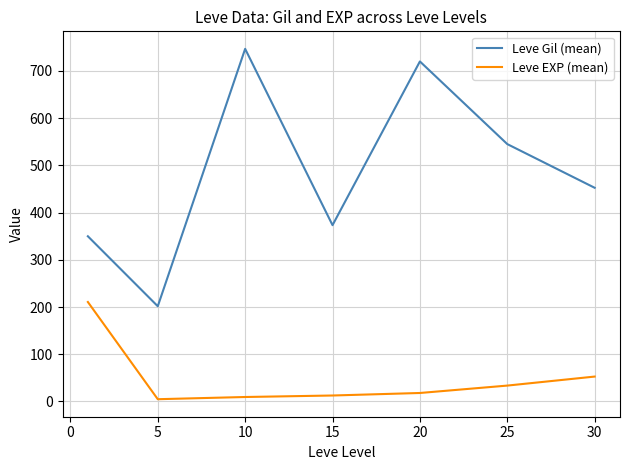

How many interior local peaks does the Leve Gil (mean) series have?

2